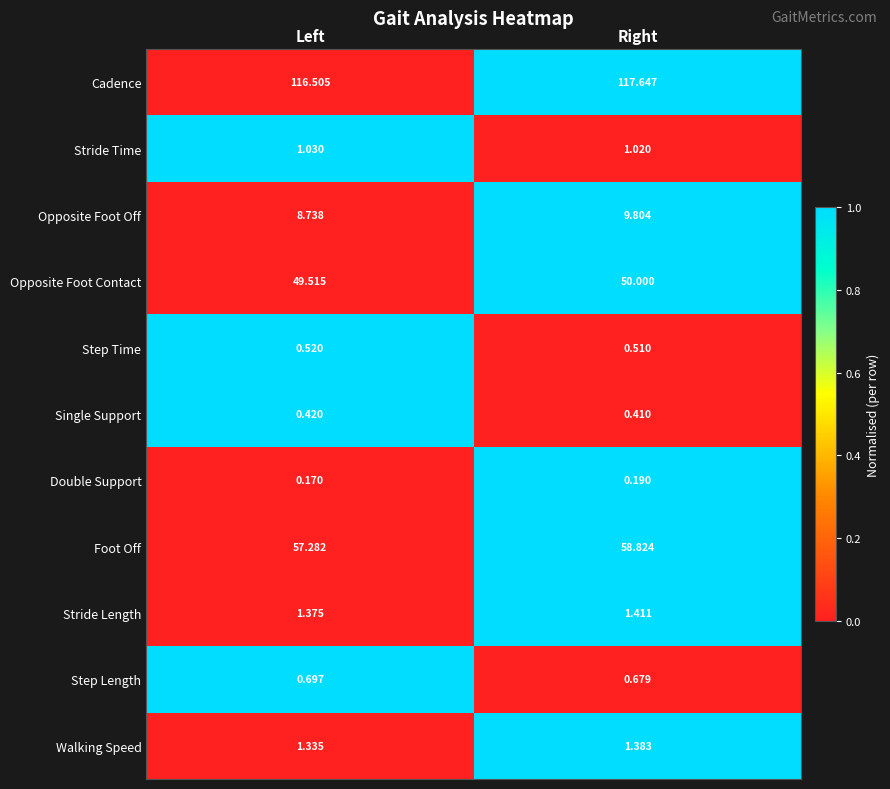

What is the difference between the highest and lowest values at Right?

117.5